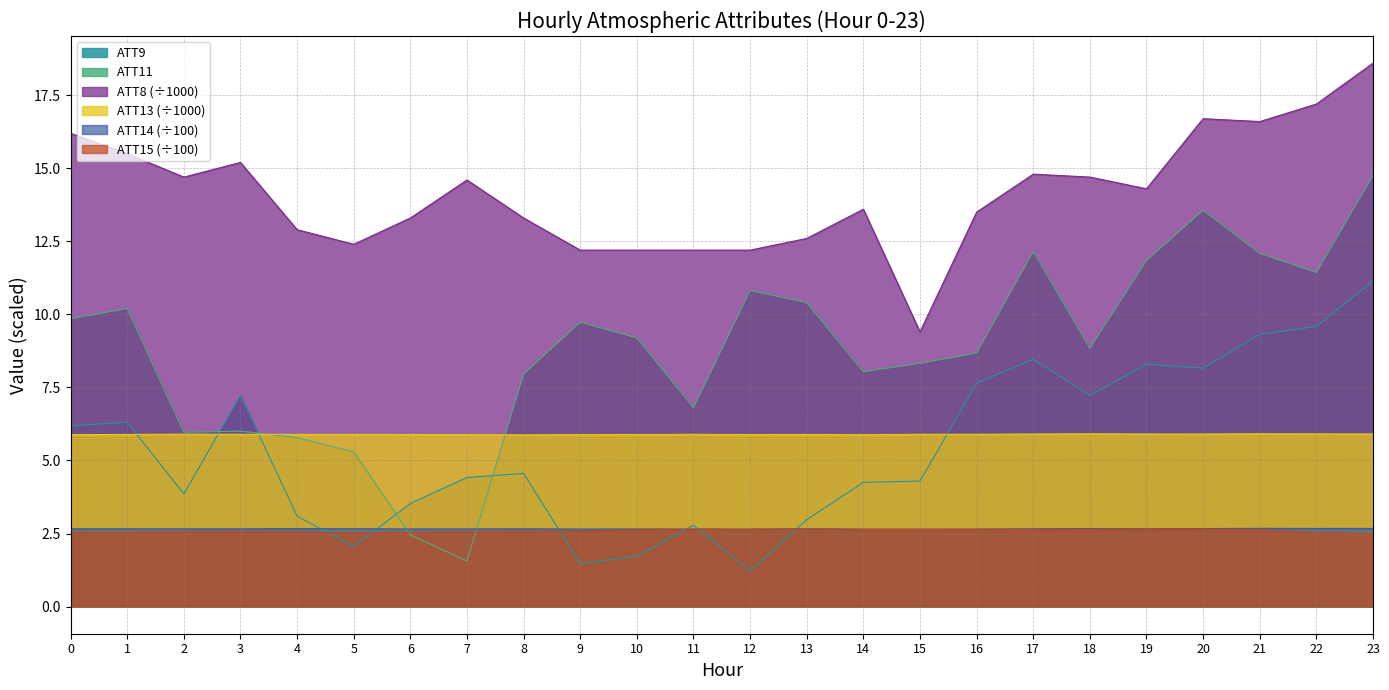

Reading left to right, list all the values displayed in this chart.

ATT8: 0=16.2	1=15.5	2=14.7	3=15.2	4=12.9	5=12.4	6=13.3	7=14.6	8=13.3	9=12.2	10=12.2	11=12.2	12=12.2	13=12.6	14=13.6	15=9.4	16=13.5	17=14.8	18=14.7	19=14.3	20=16.7	21=16.6	22=17.2	23=18.6
ATT9: 0=6.2	1=6.3	2=3.9	3=7.2	4=3.1	5=2.1	6=3.5	7=4.4	8=4.6	9=1.5	10=1.7	11=2.8	12=1.2	13=3.0	14=4.2	15=4.3	16=7.6	17=8.5	18=7.2	19=8.3	20=8.2	21=9.3	22=9.6	23=11.1
ATT11: 0=9.8	1=10.2	2=6.0	3=6.0	4=5.8	5=5.3	6=2.5	7=1.6	8=8.0	9=9.7	10=9.2	11=6.8	12=10.8	13=10.4	14=8.0	15=8.3	16=8.7	17=12.2	18=8.8	19=11.8	20=13.6	21=12.1	22=11.4	23=14.8
ATT13: 0=5.9	1=5.9	2=5.9	3=5.9	4=5.9	5=5.9	6=5.9	7=5.9	8=5.9	9=5.9	10=5.9	11=5.9	12=5.9	13=5.9	14=5.9	15=5.9	16=5.9	17=5.9	18=5.9	19=5.9	20=5.9	21=5.9	22=5.9	23=5.9
ATT14: 0=2.7	1=2.7	2=2.7	3=2.7	4=2.7	5=2.7	6=2.7	7=2.7	8=2.7	9=2.7	10=2.7	11=2.7	12=2.7	13=2.7	14=2.6	15=2.6	16=2.7	17=2.7	18=2.7	19=2.7	20=2.7	21=2.7	22=2.7	23=2.7
ATT15: 0=2.5	1=2.5	2=2.6	3=2.6	4=2.5	5=2.5	6=2.5	7=2.6	8=2.6	9=2.6	10=2.6	11=2.6	12=2.6	13=2.7	14=2.6	15=2.6	16=2.6	17=2.6	18=2.6	19=2.7	20=2.7	21=2.6	22=2.5	23=2.5